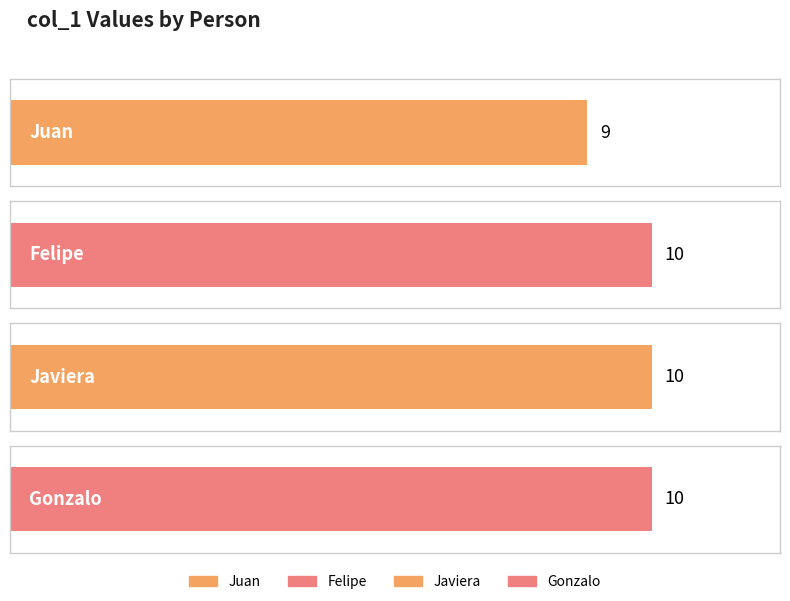

Approximately how many times larger is the value at Juan compared to Felipe?

0.9